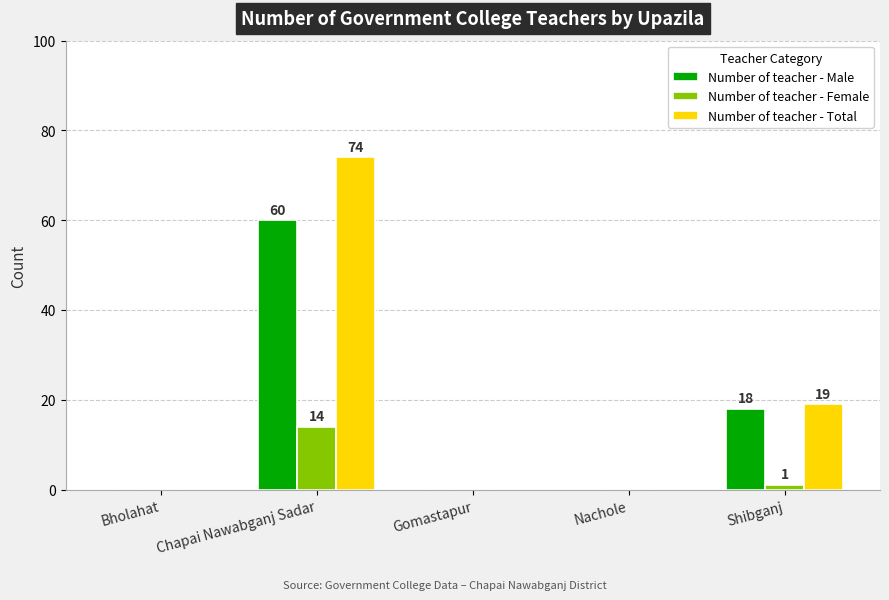

The Number of teacher - Male series shows 0 at Gomastapur. True or false?

True